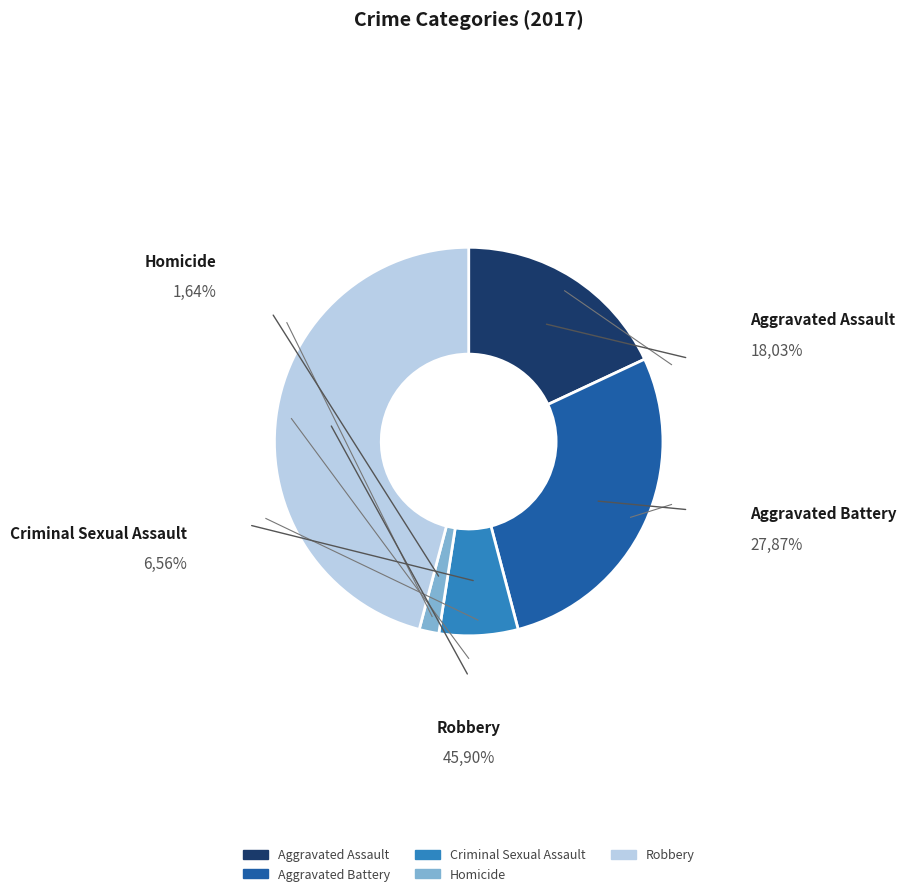

What is the largest slice in the pie chart?

Robbery